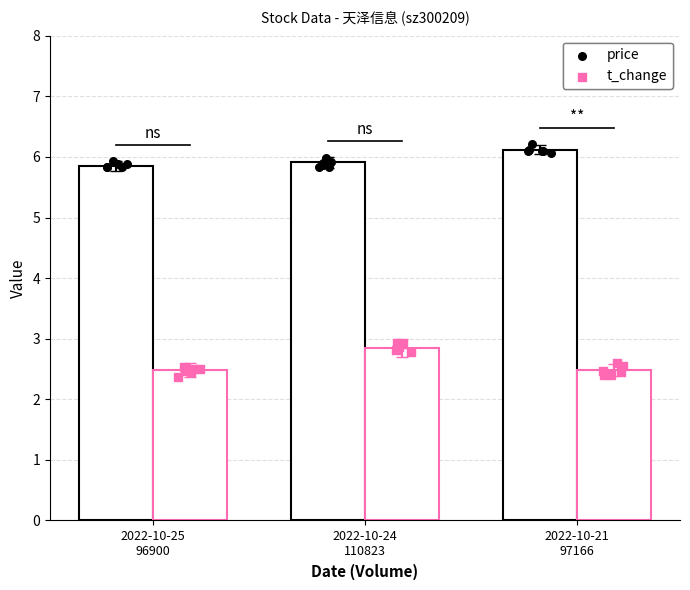

What are all the series names shown in the legend?

price, t_change